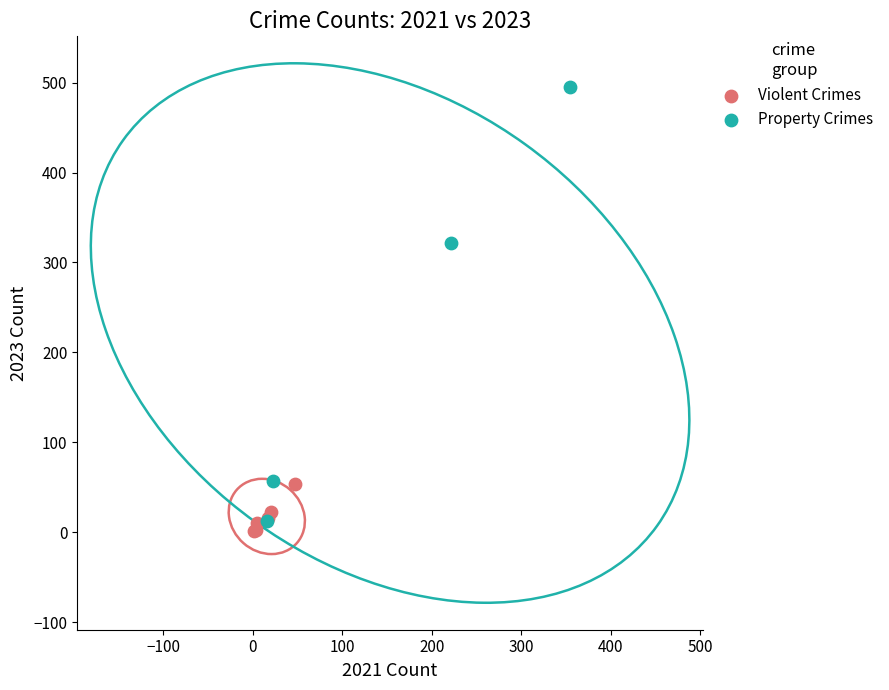

Which series has the largest Y range (max minus min)?

Property Crimes